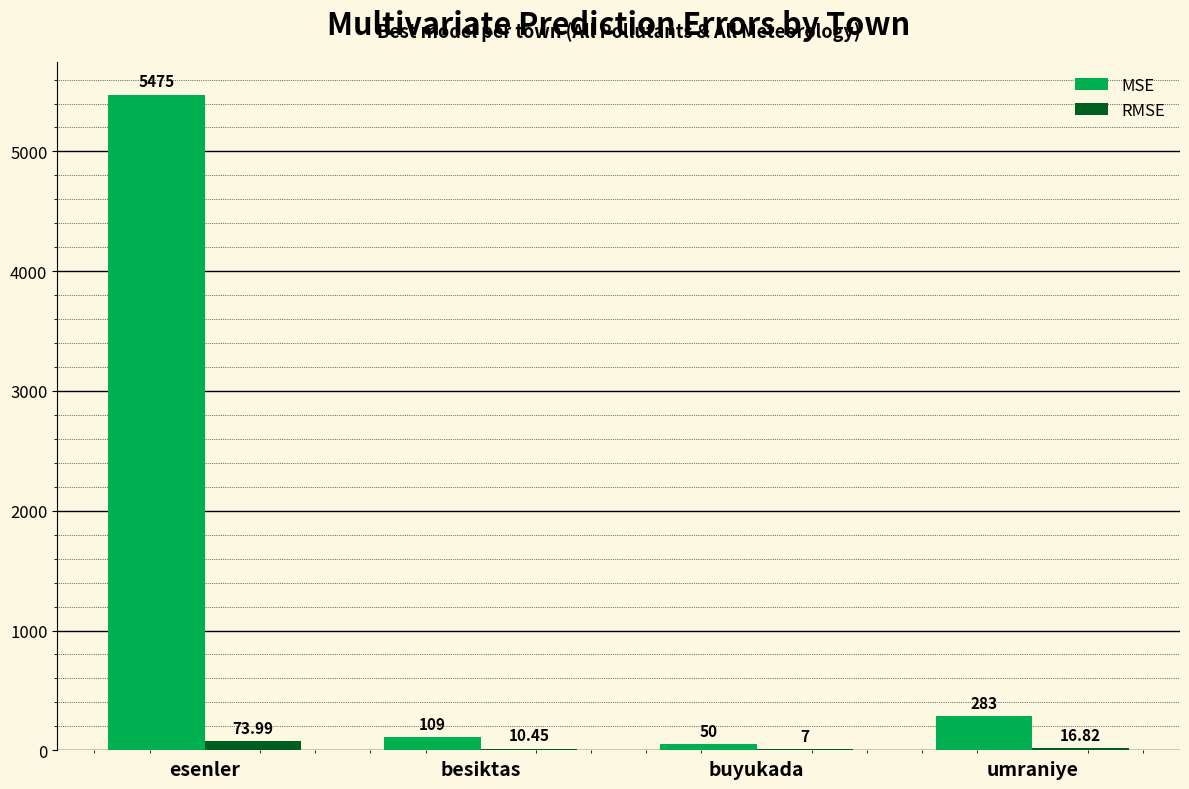

Where does the RMSE series first go above 16?

esenler